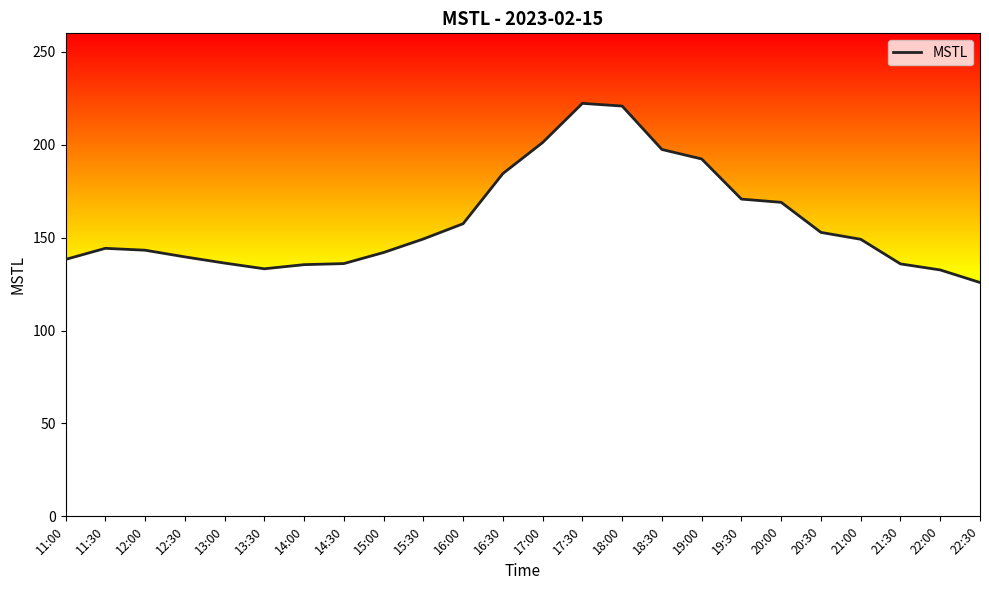

Read the value at 11:30.

144.3